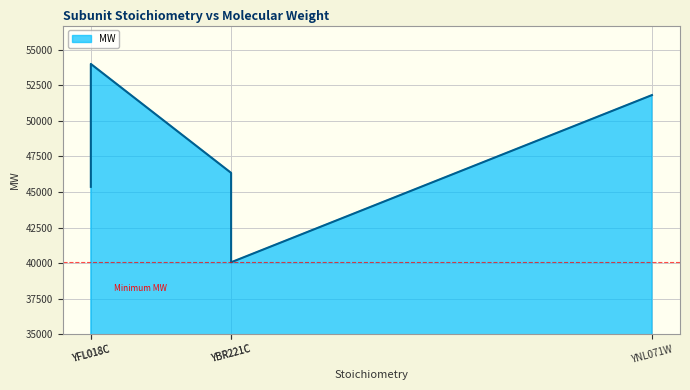

Which category has the highest value across all series?

YFL018C